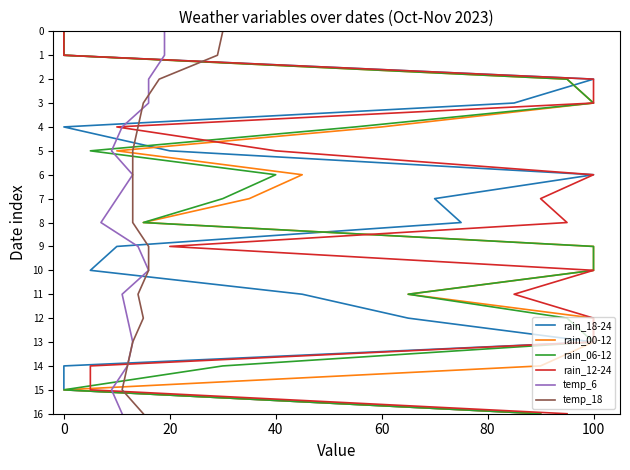

Is the value of temp_6 at 9 greater than the value of rain_00-12 at 9?

No